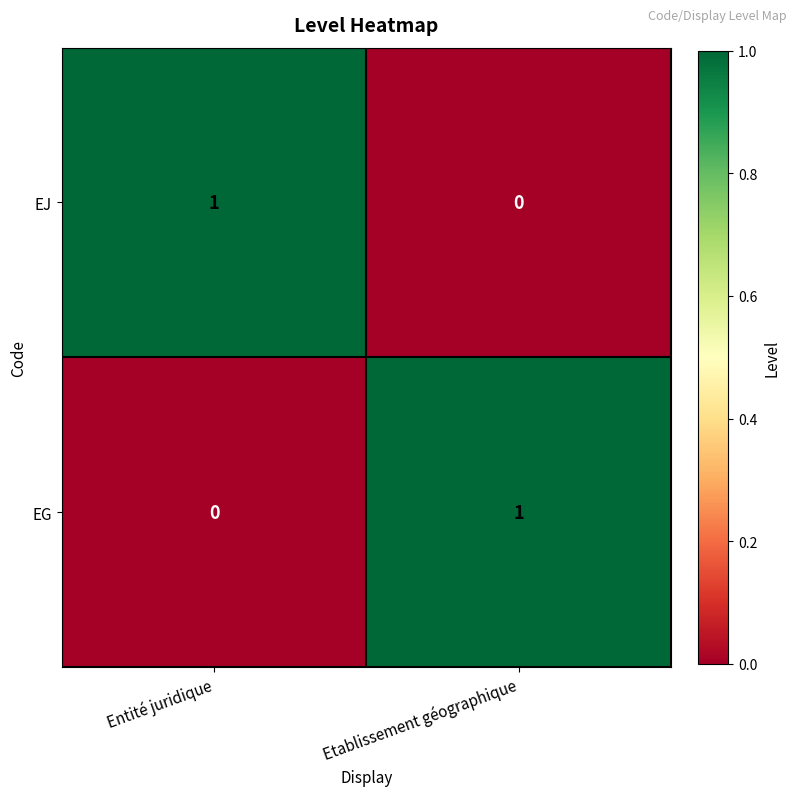

What is the greatest value displayed?

1